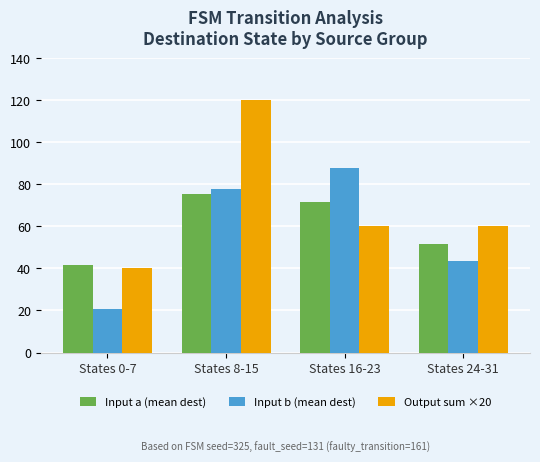

Which series has the largest range (max minus min)?

Output sum ×20